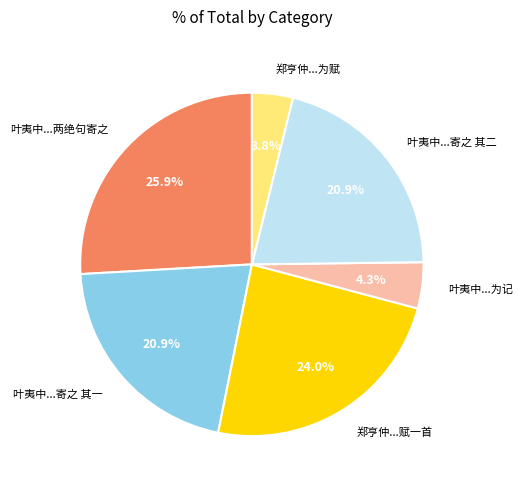

Is there a majority slice in this chart?

No